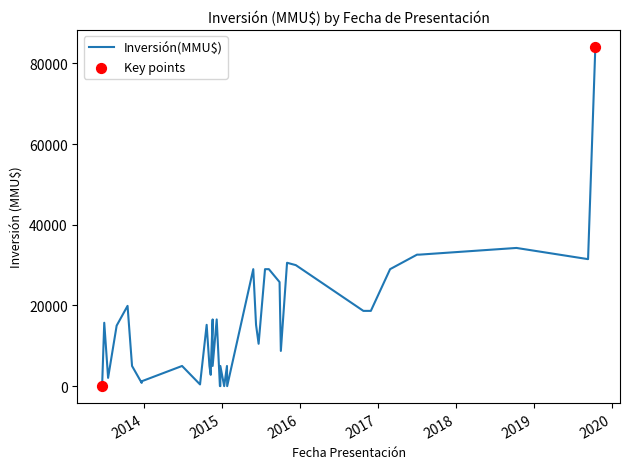

What is the change in value from 14/07/2017 to 13/01/2015?

-32600